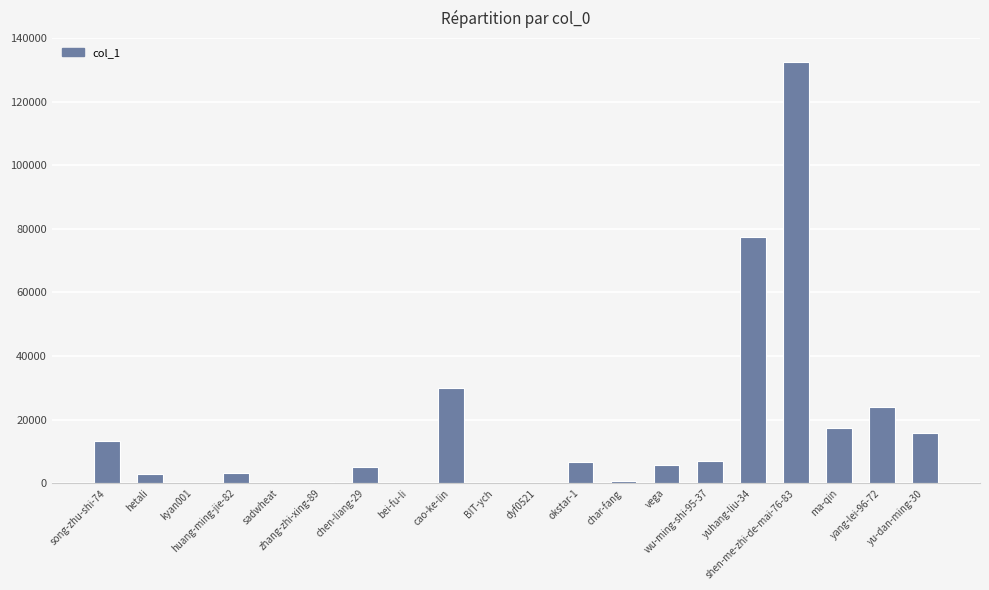

What is the sum of all values?

342451